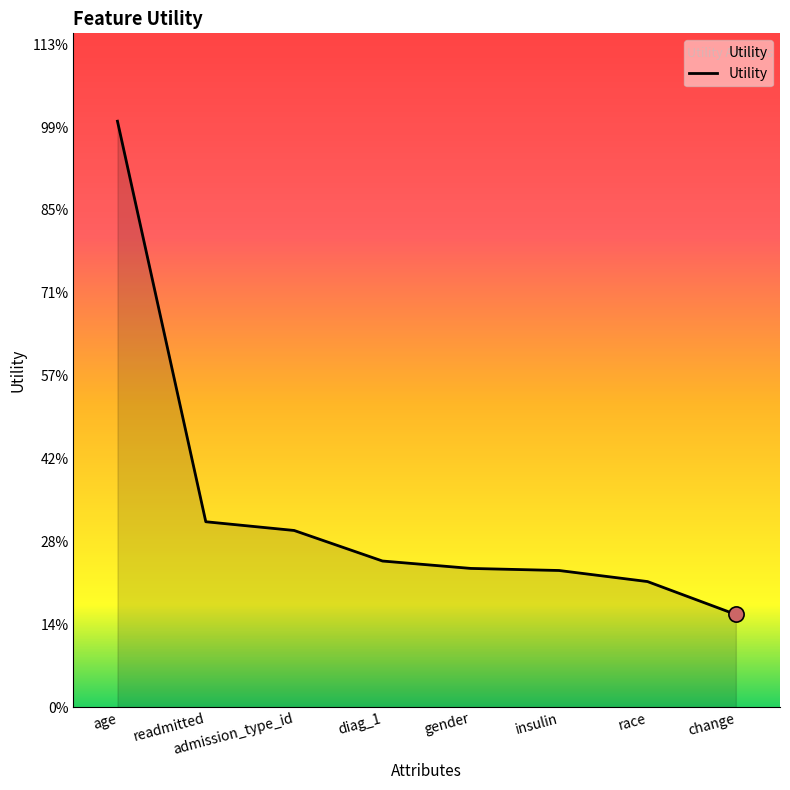

Which has a higher value, insulin or admission_type_id?

admission_type_id